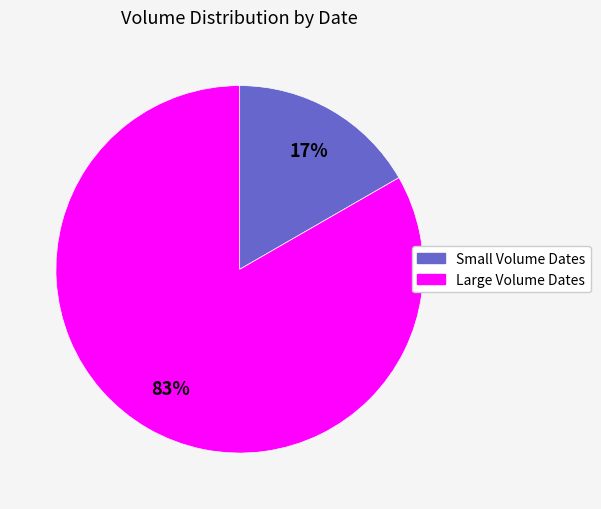

Count the number of slices in the pie.

2